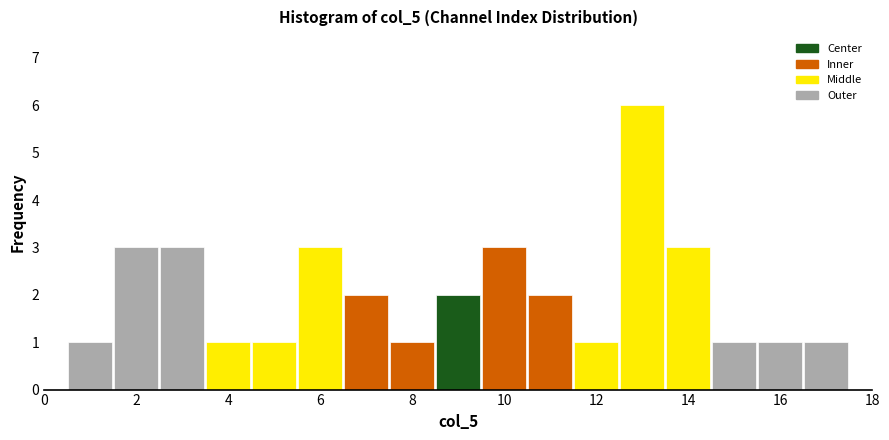

Reading left to right, list every bar in this chart as the range it spans on the x-axis followed by its height. Neither the bar edges nor the heights are printed on the chart, so give them approximately, as read against the axes.

0.5 to 1.5: 1
1.5 to 2.5: 3
2.5 to 3.5: 3
3.5 to 4.5: 1
4.5 to 5.5: 1
5.5 to 6.5: 3
6.5 to 7.5: 2
7.5 to 8.5: 1
8.5 to 9.5: 2
9.5 to 10.5: 3
10.5 to 11.5: 2
11.5 to 12.5: 1
12.5 to 13.5: 6
13.5 to 14.5: 3
14.5 to 15.5: 1
15.5 to 16.5: 1
16.5 to 17.5: 1